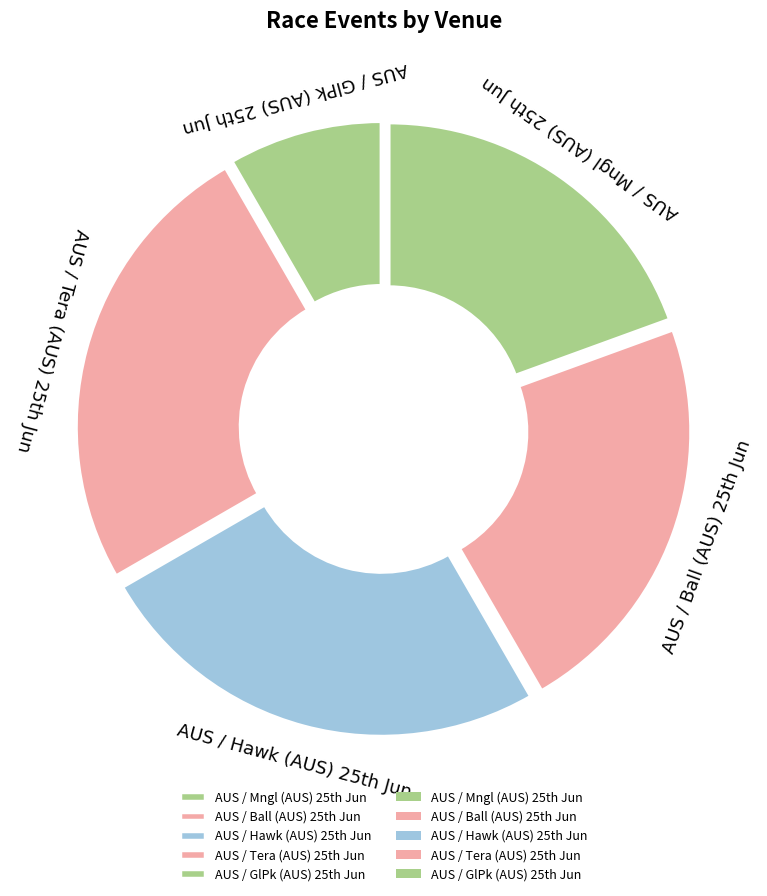

How many segments does this pie chart have?

5